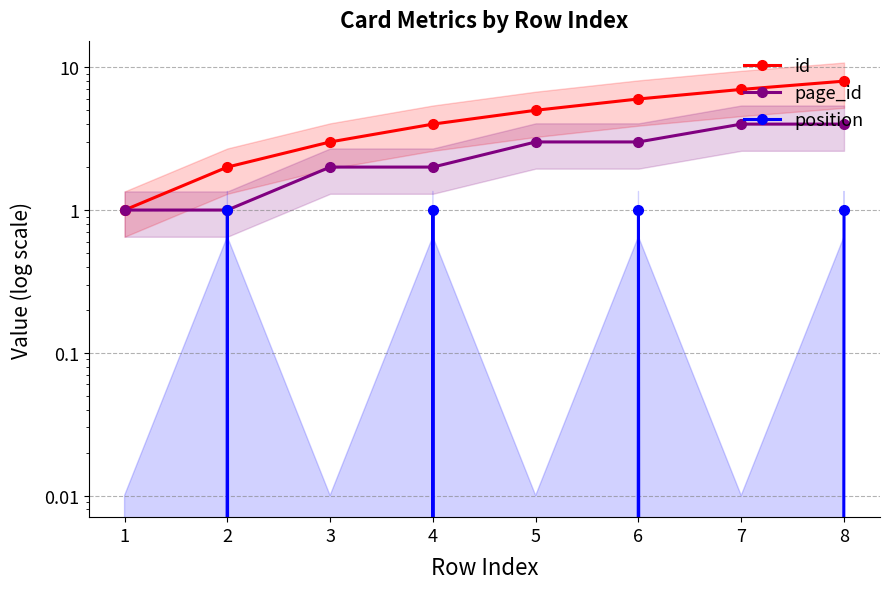

What is the total value across all series at 4?

7